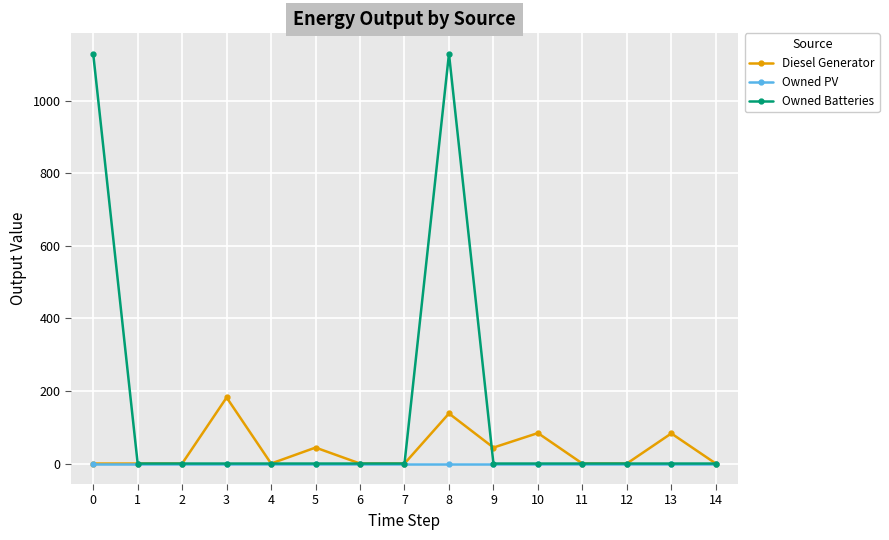

At which category is the sum across all series the highest?

8